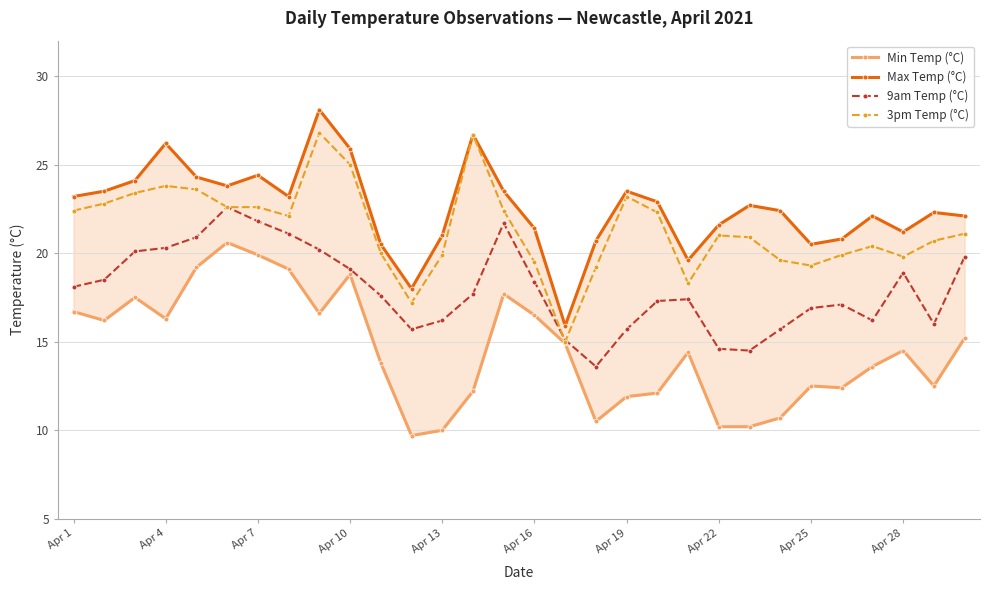

Does the chart have visible grid lines?

Yes